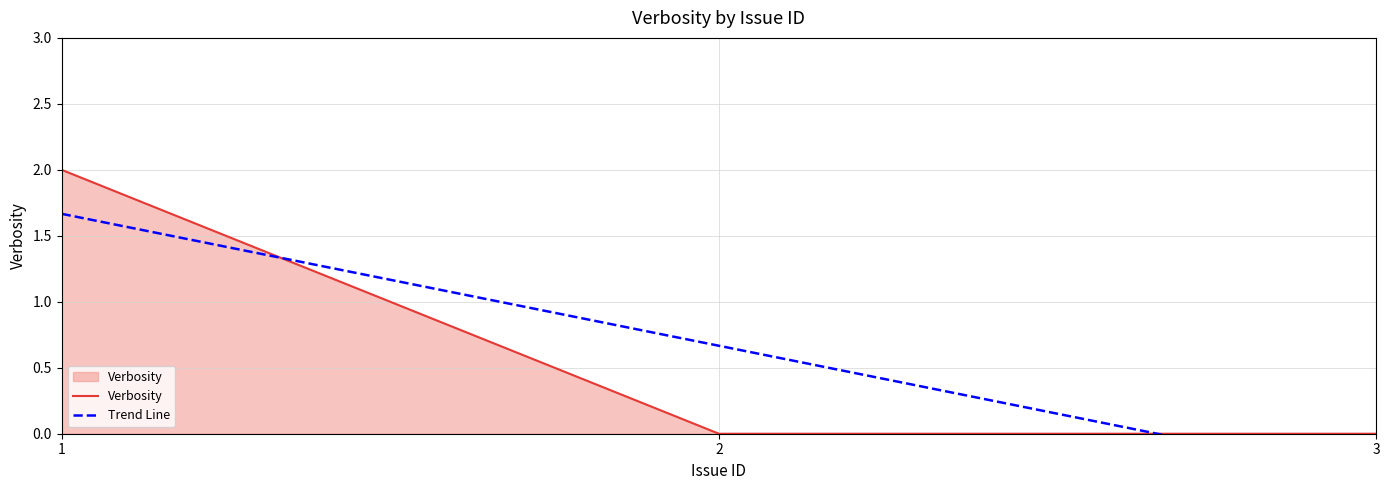

Is the value of Verbosity at 2 greater than the value of Trend Line at 2?

No